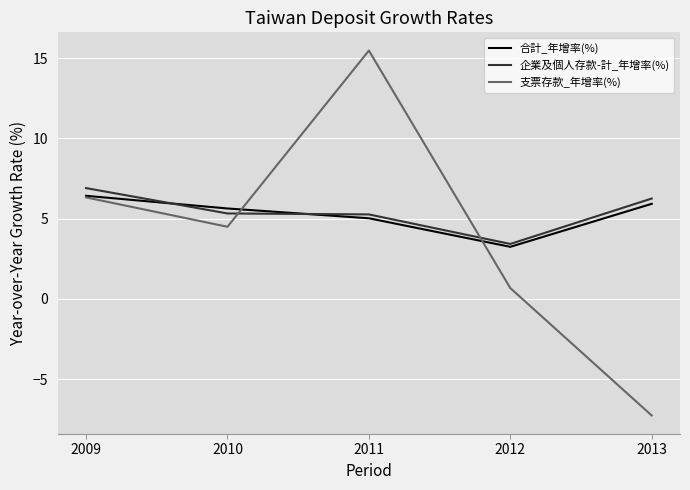

At how many categories does at least one series exceed 9?

1